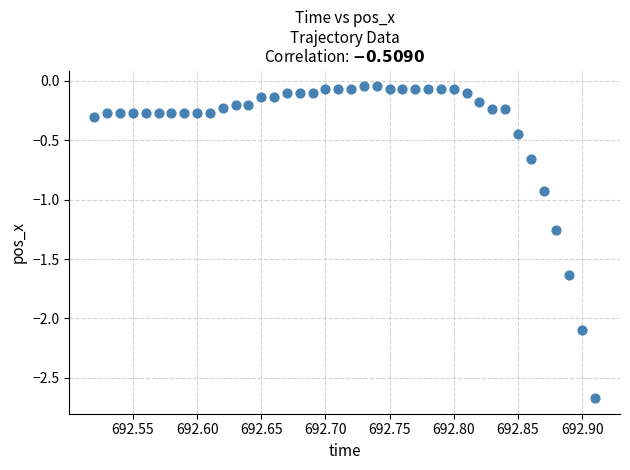

What is the range of Y values (max minus min)?

2.6